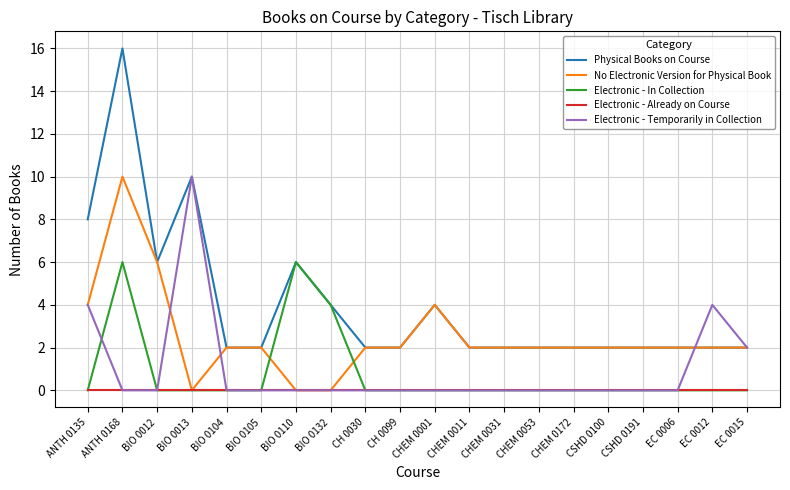

True or false: Physical Books on Course has a value of 2 at CHEM 0031.

True